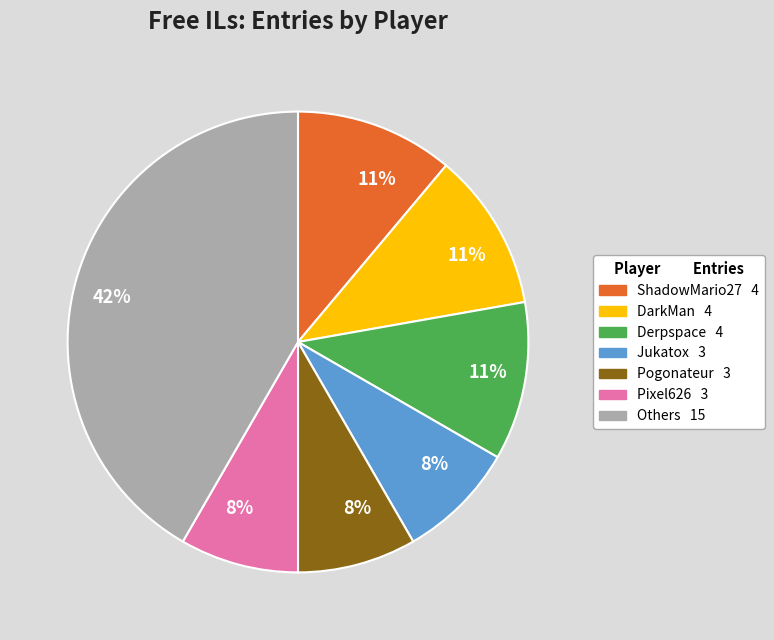

Is there a majority slice in this chart?

No